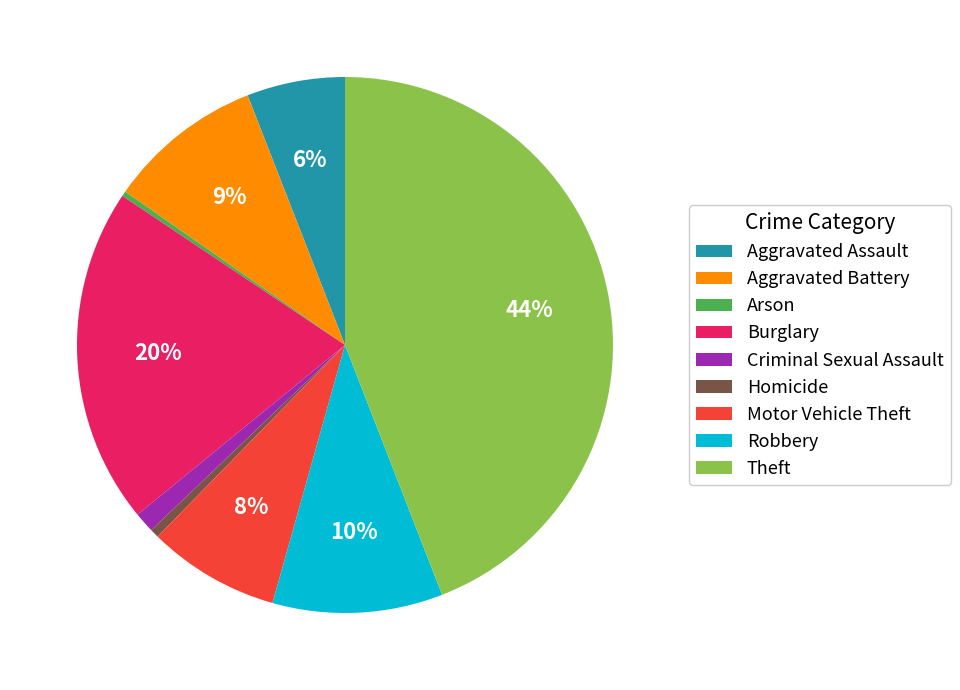

Does Burglary represent more than half of the total?

No